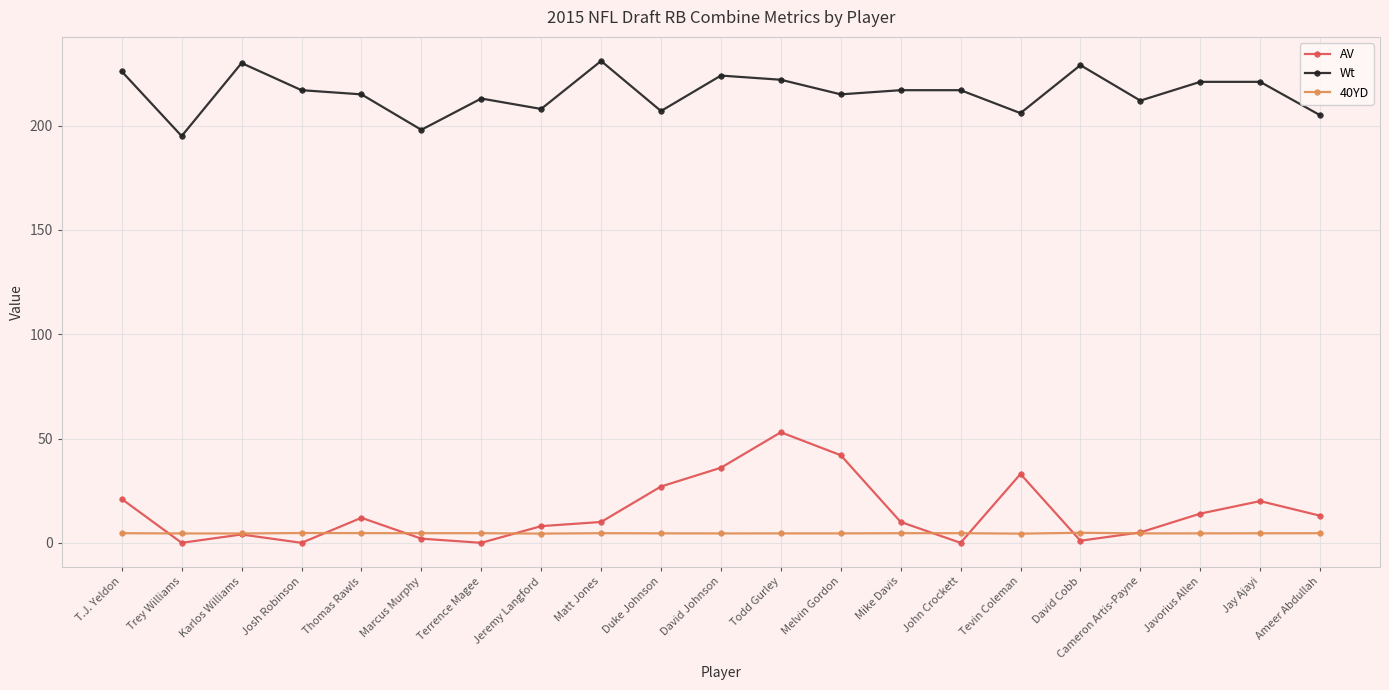

What is the greatest value displayed?

231.0